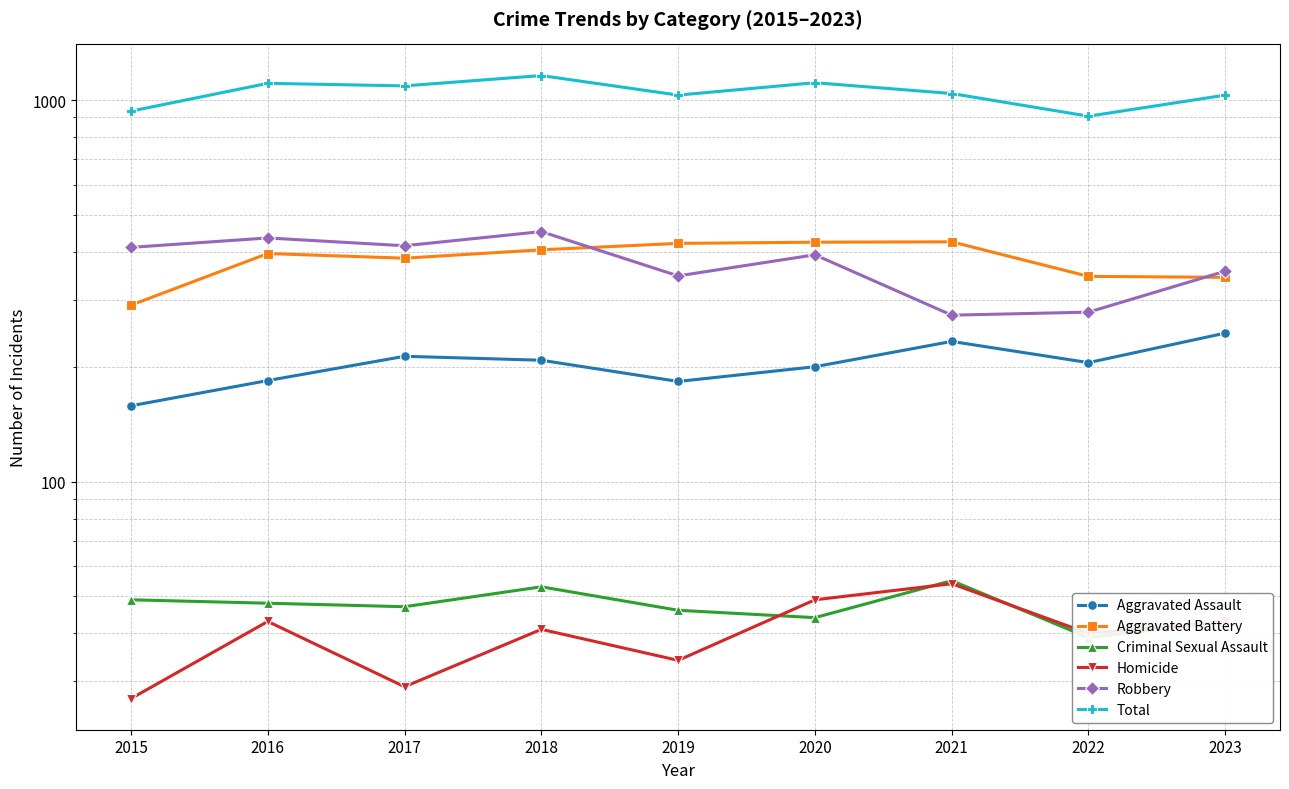

What is the value of the Aggravated Battery point at the 1st from the left?

290